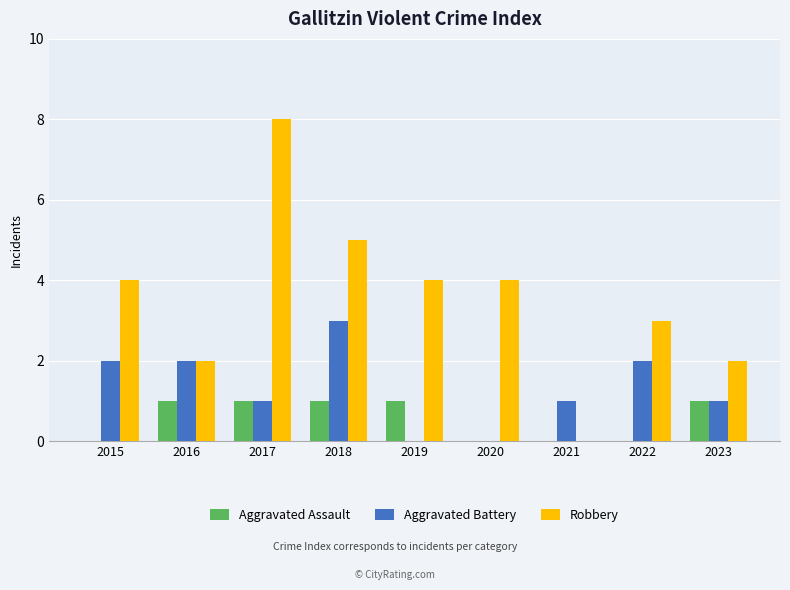

Reading right to left, extract all data points from this chart.

Aggravated Assault: 1	0	0	0	1	1	1	1	0
Aggravated Battery: 1	2	1	0	0	3	1	2	2
Robbery: 2	3	0	4	4	5	8	2	4